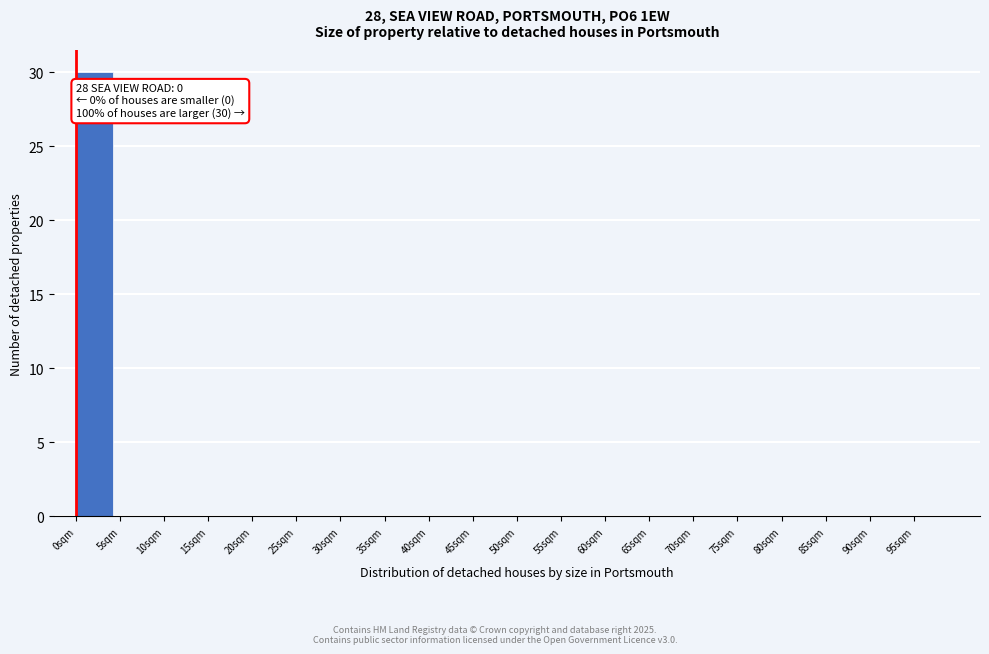

Which range on the x-axis has the tallest bar?

0 to 5